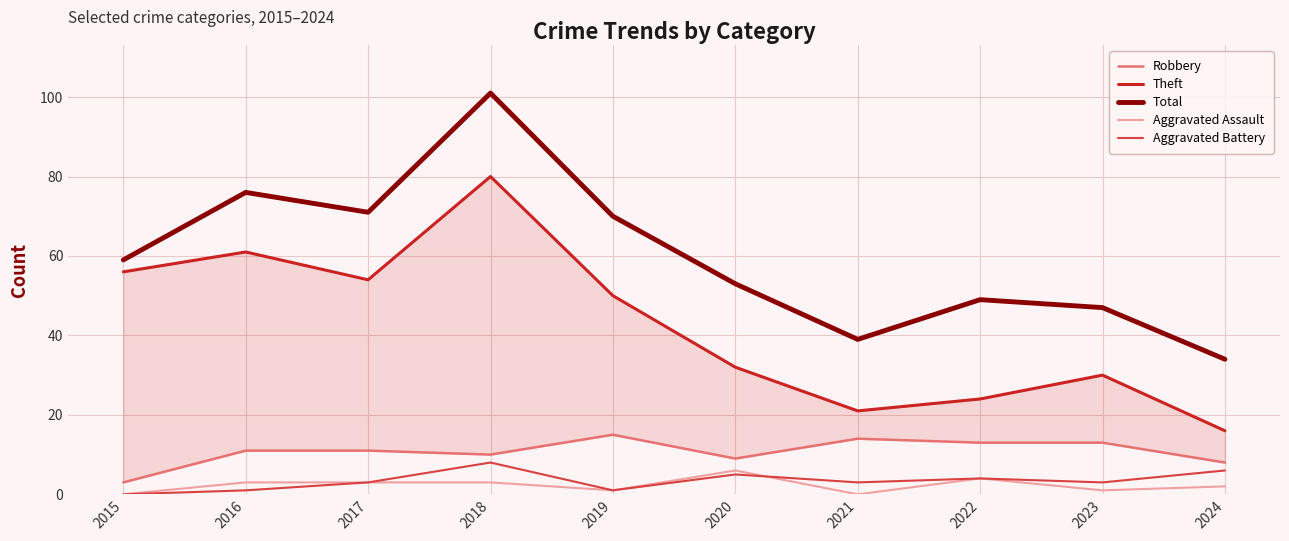

Reading left to right, extract all data points from this chart.

Robbery: 3	11	11	10	15	9	14	13	13	8
Theft: 56	61	54	80	50	32	21	24	30	16
Total: 59	76	71	101	70	53	39	49	47	34
Aggravated Assault: 0	3	3	3	1	6	0	4	1	2
Aggravated Battery: 0	1	3	8	1	5	3	4	3	6